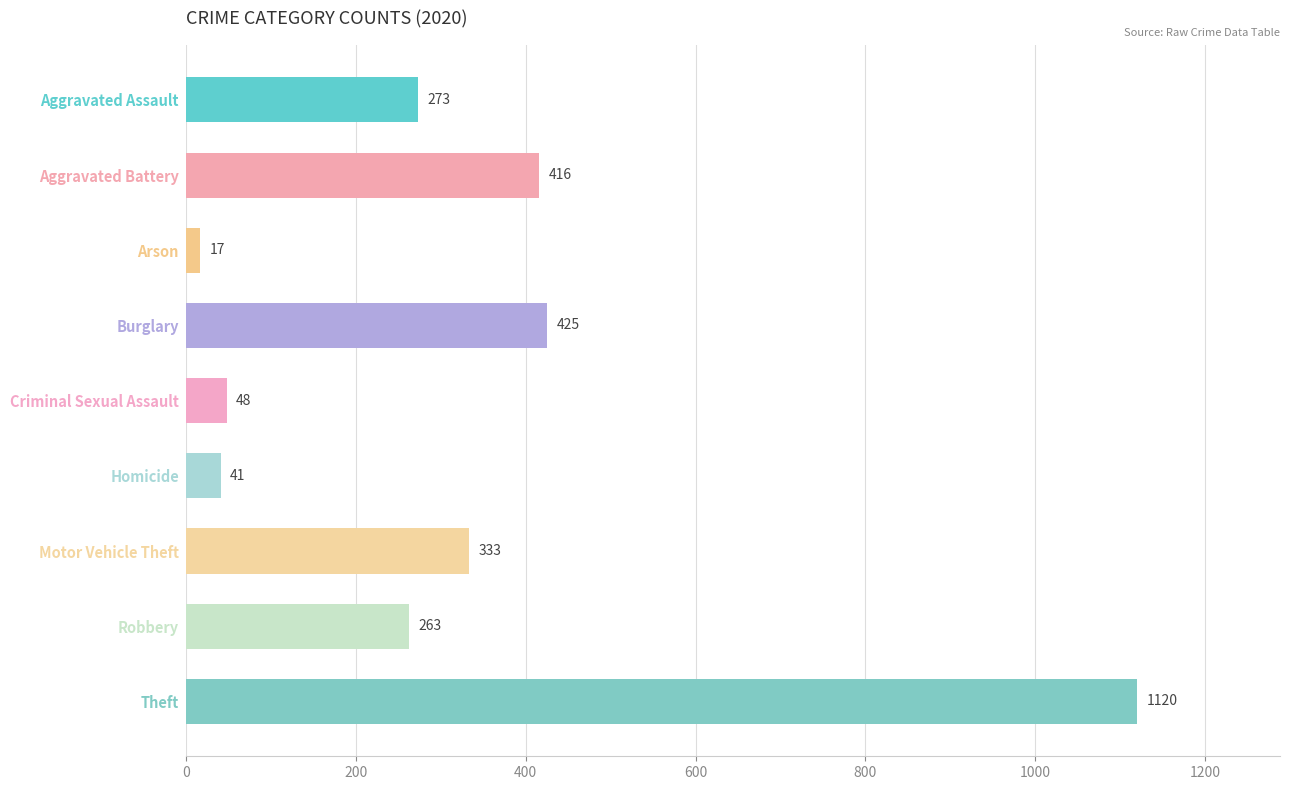

What is the label of the 3rd bar from the bottom?

Motor Vehicle Theft